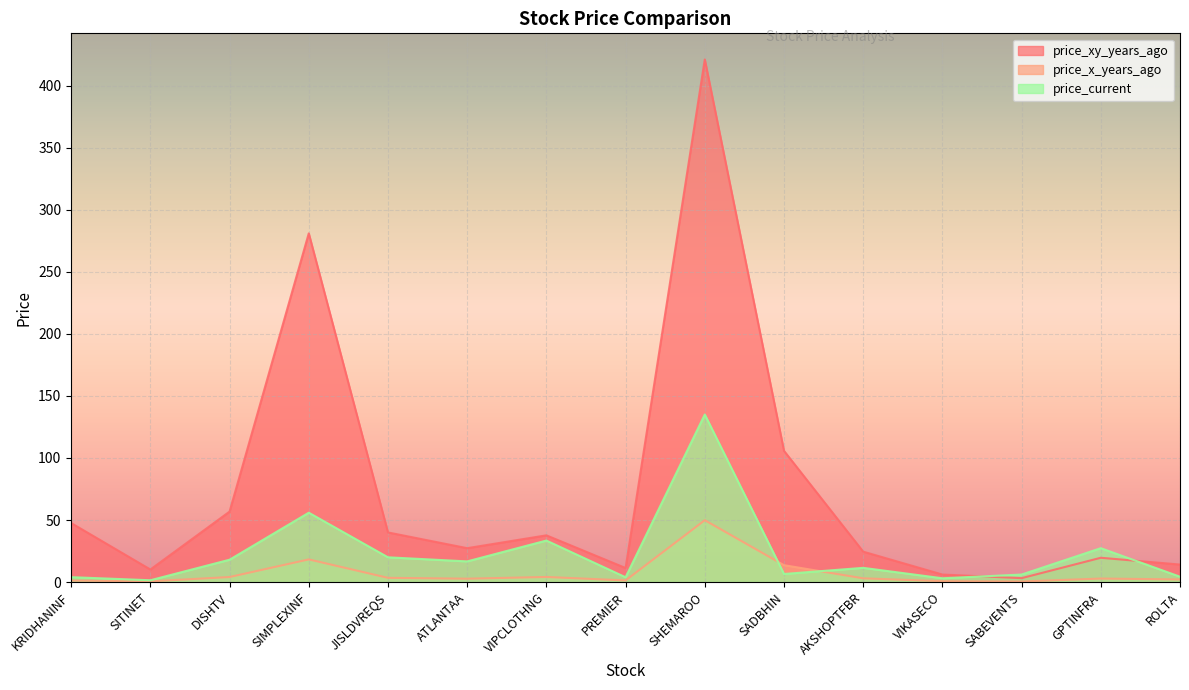

What is the value of the price_x_years_ago point at the 12th from the left?

0.7